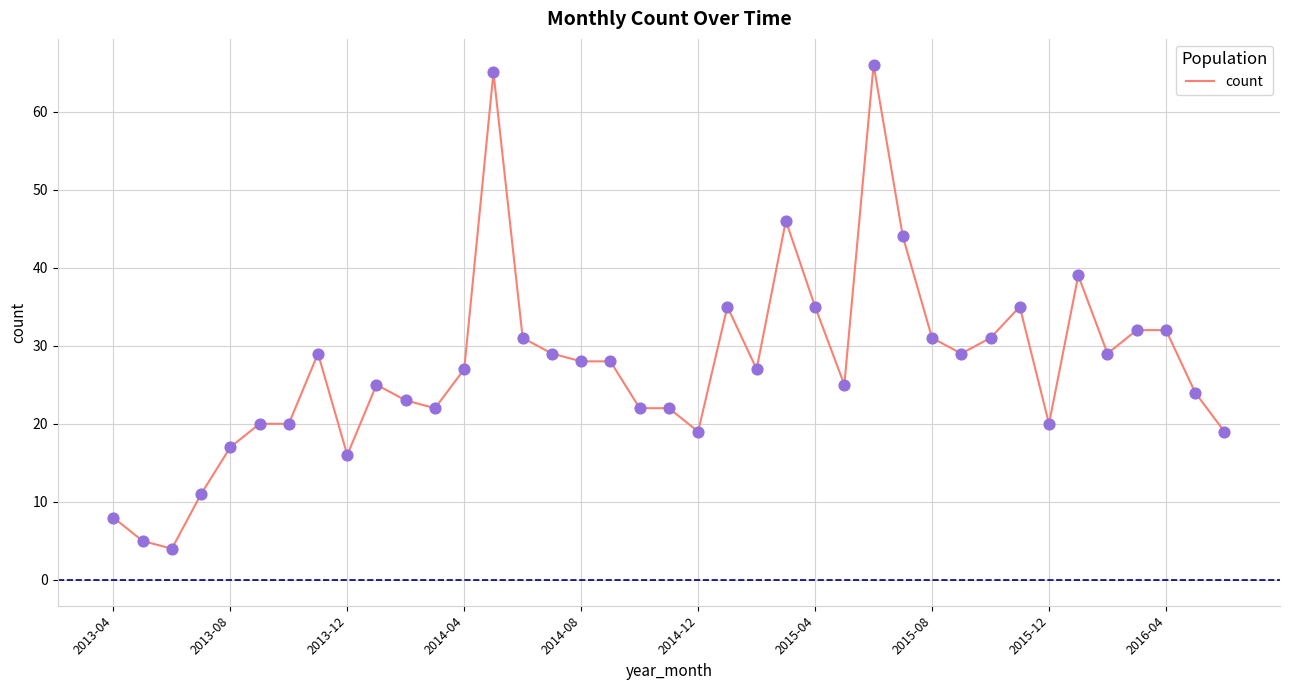

What is the difference between the maximum and minimum values?

62